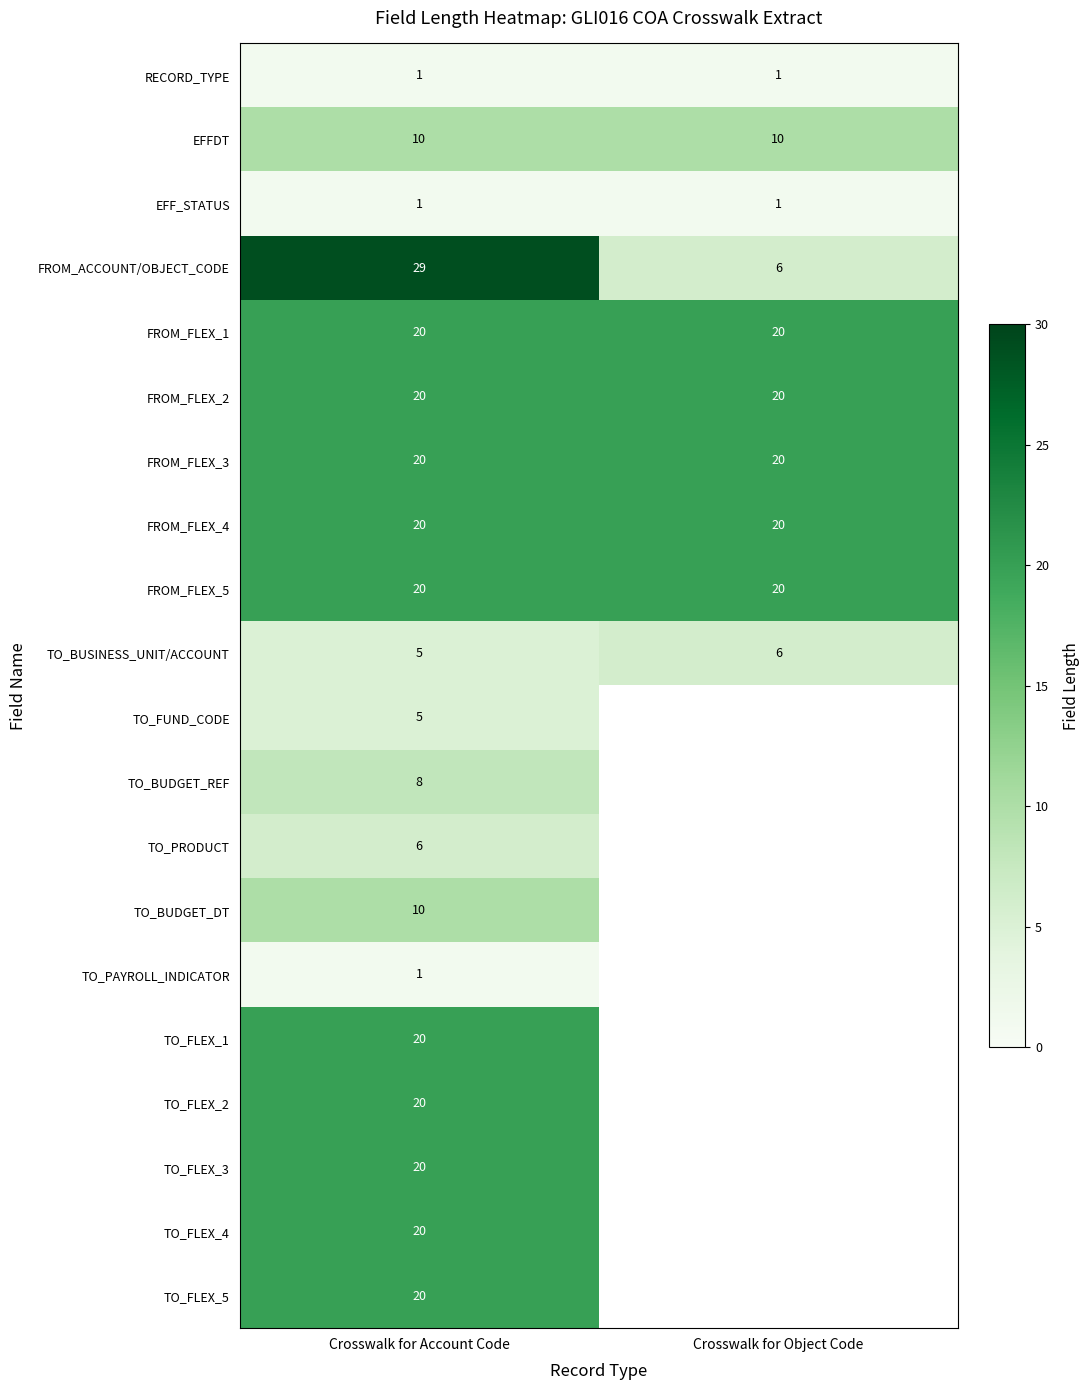

What is the sum of the row_0 values at Crosswalk for Object Code and Crosswalk for Account Code?

2.0